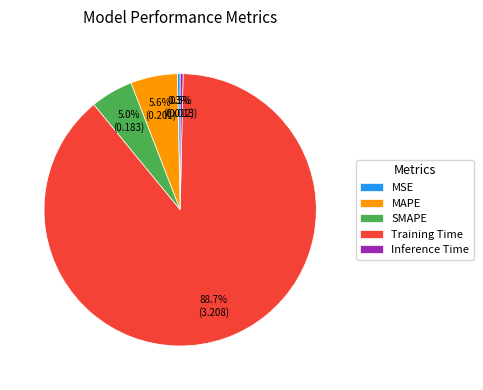

True or false: SMAPE accounts for 5% of the total.

True